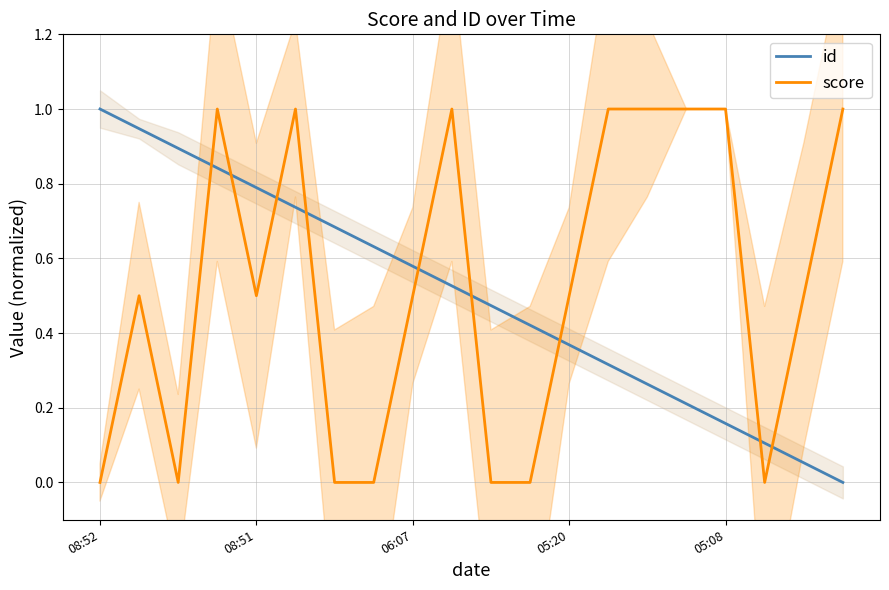

At how many categories does at least one series exceed 0?

20